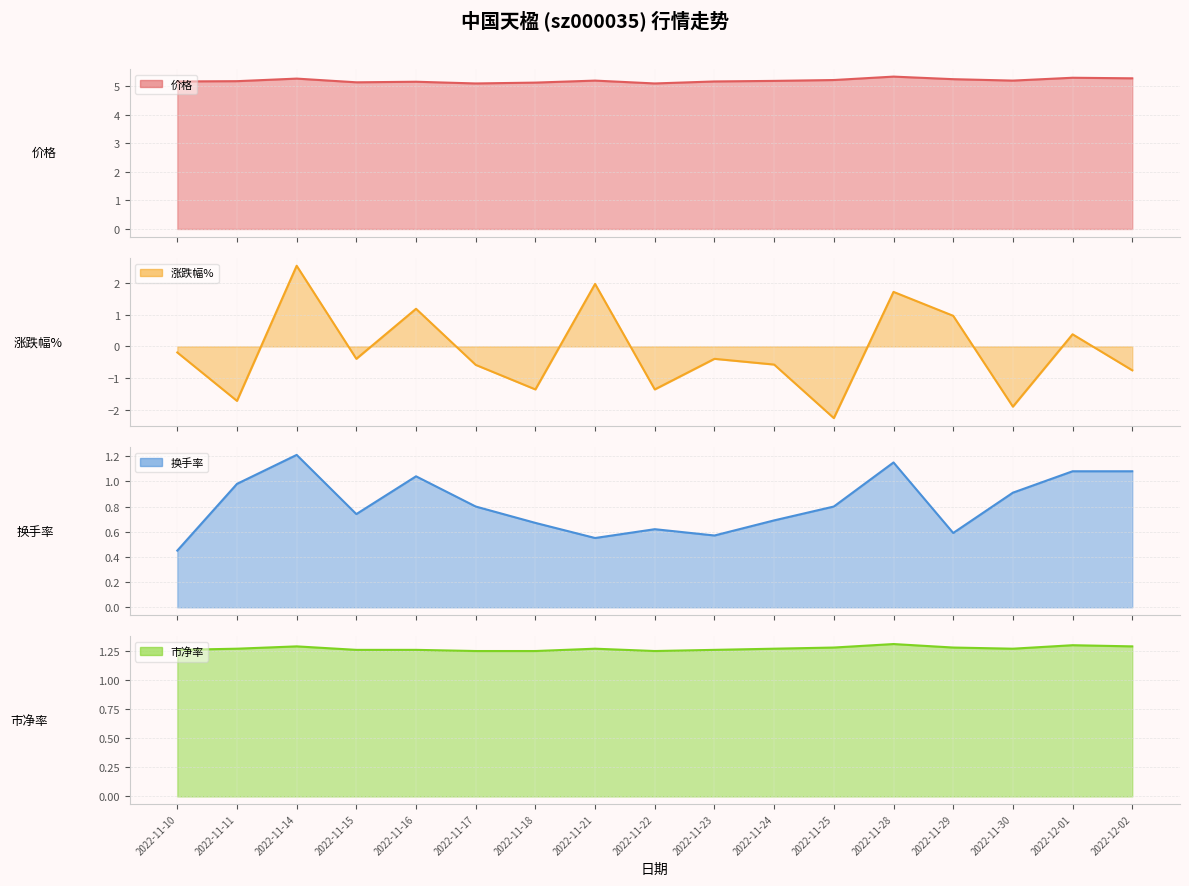

How many lines are shown in the chart?

4